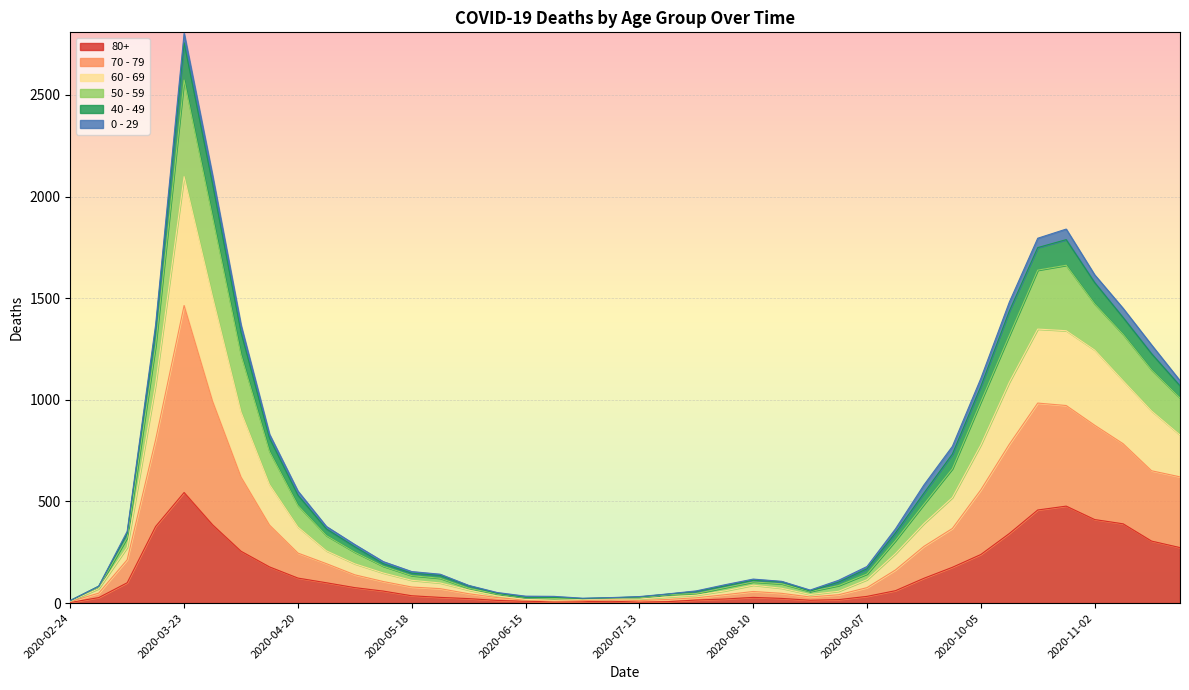

What are all the series names shown in the legend?

80+, 70 - 79, 60 - 69, 50 - 59, 40 - 49, 0 - 29